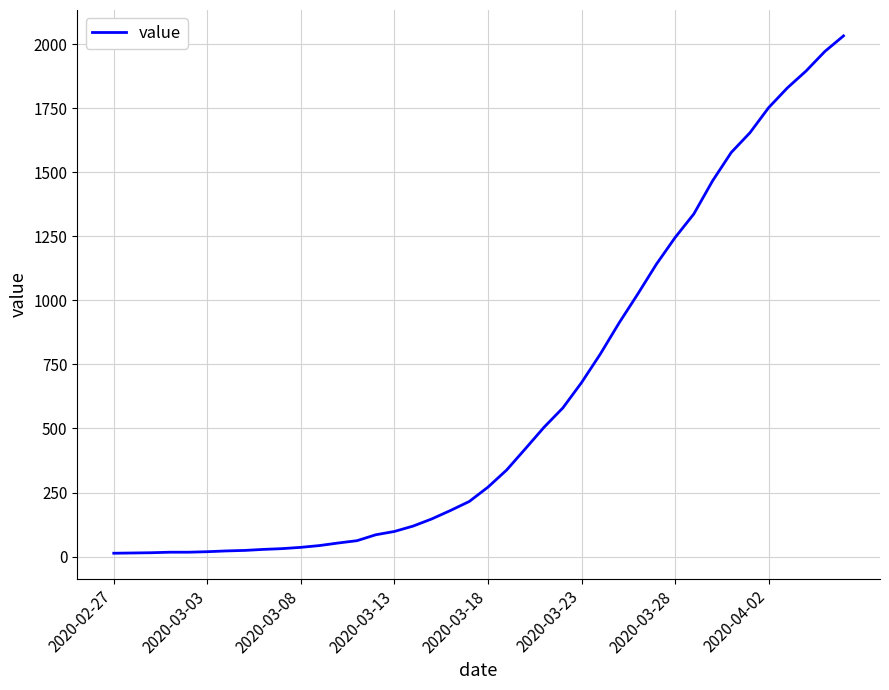

What is the difference between the maximum and minimum values?

2019